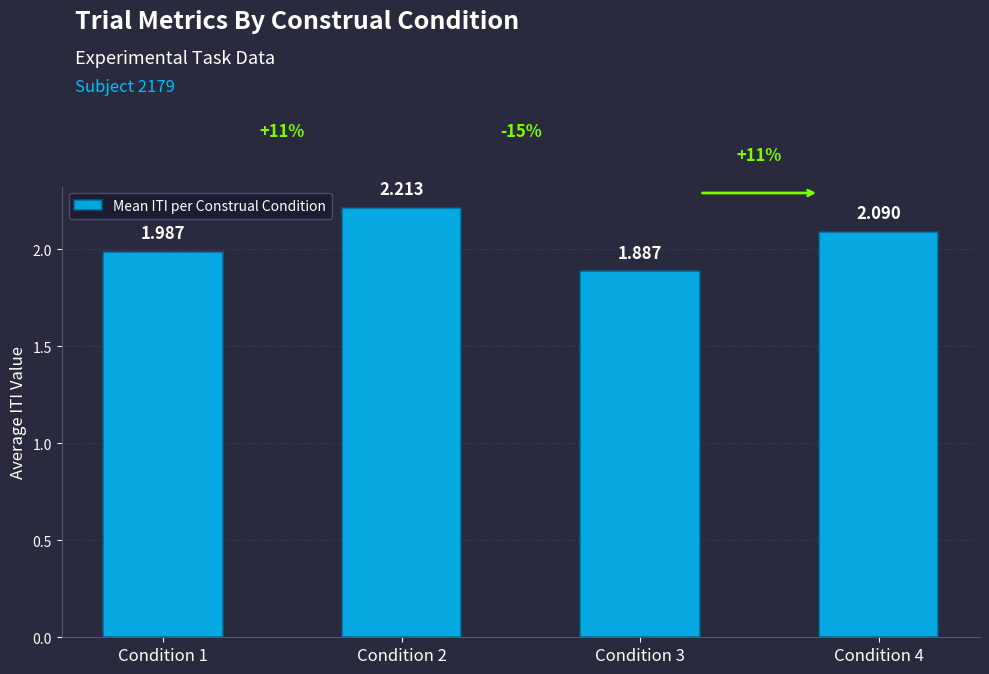

How many bars are there in total?

4